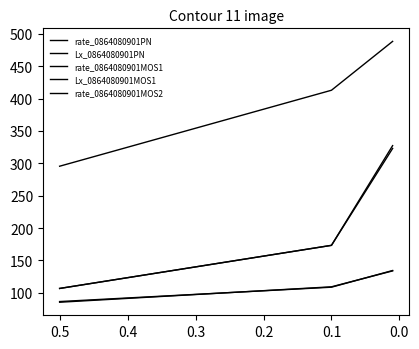

Which series has the largest range (max minus min)?

Lx_0864080901MOS1